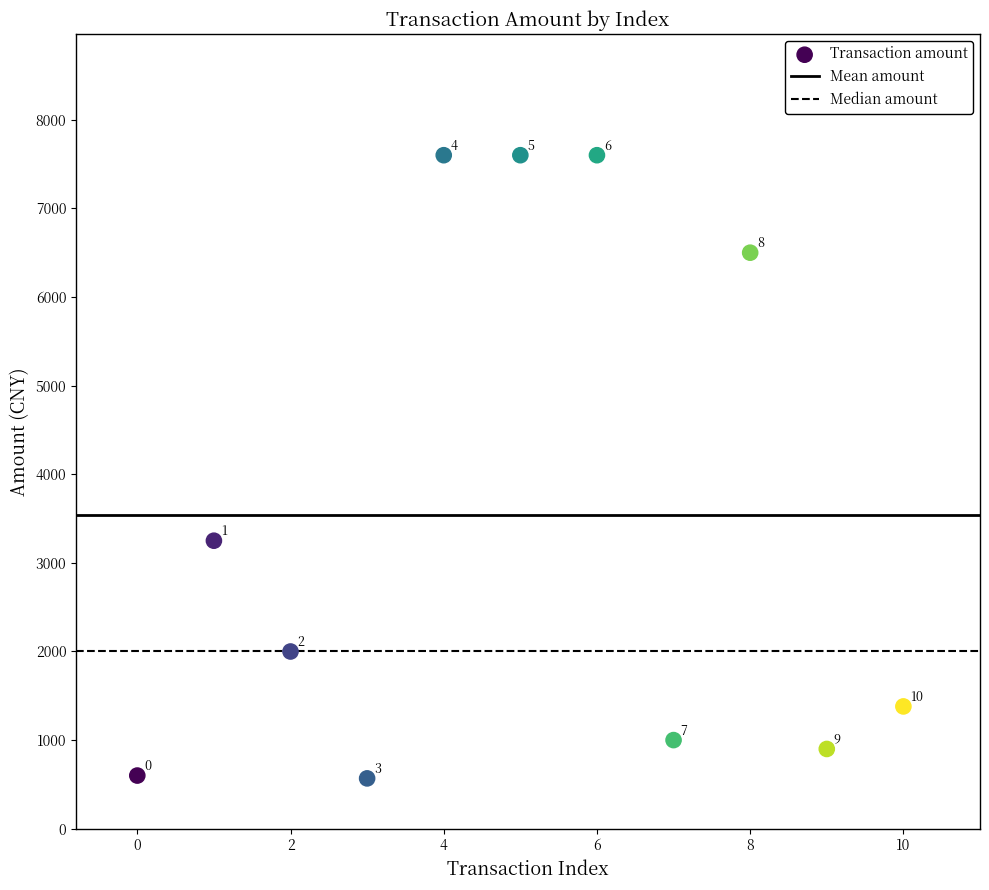

What is the range of Y values (max minus min)?

7032.0